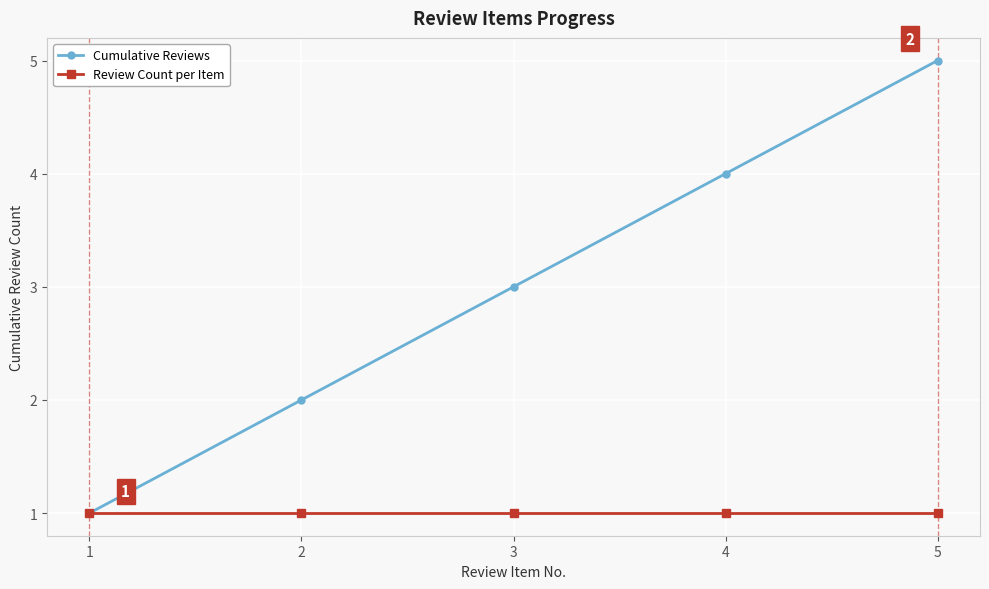

List the series in order of their peak value, highest first.

Cumulative Reviews, Review Count per Item